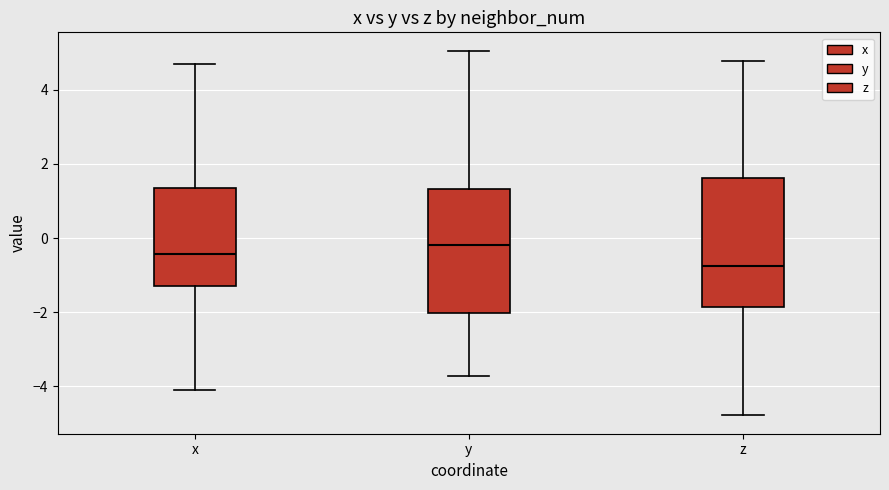

Which box has the highest median line?

y